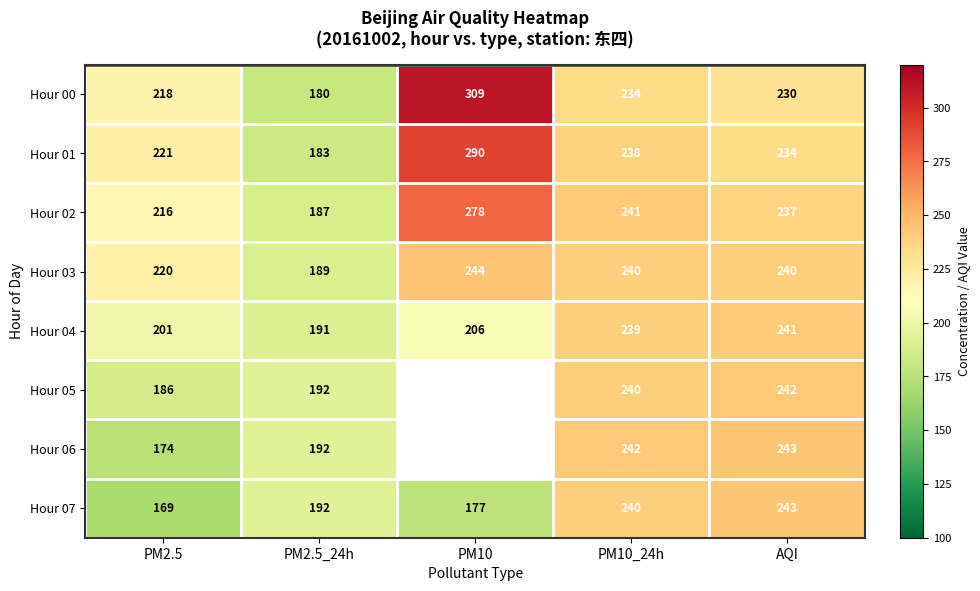

Which category has the highest value in the Hour 07 series?

AQI